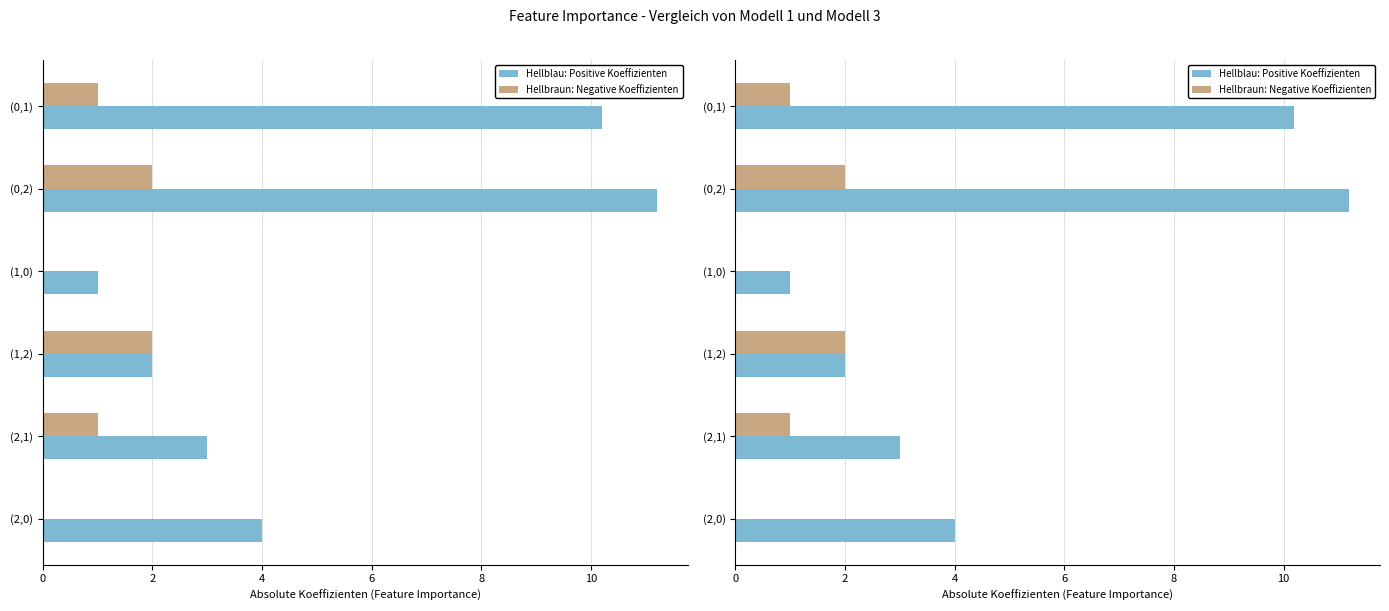

What is the difference between the second highest and minimum values in the Hellbraun: Negative Koeffizienten series?

2.0